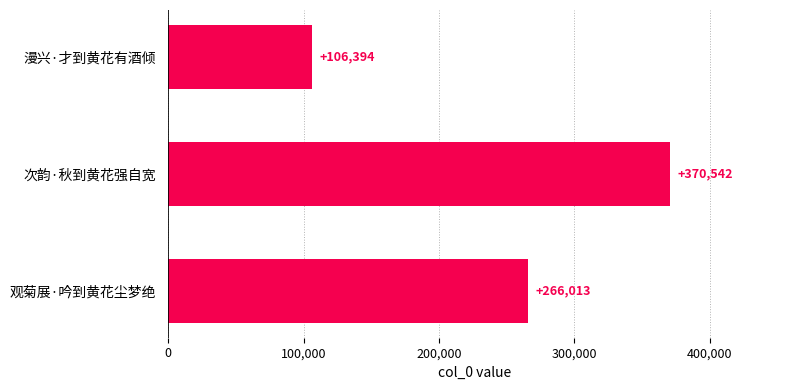

How many data points does each series have?

3